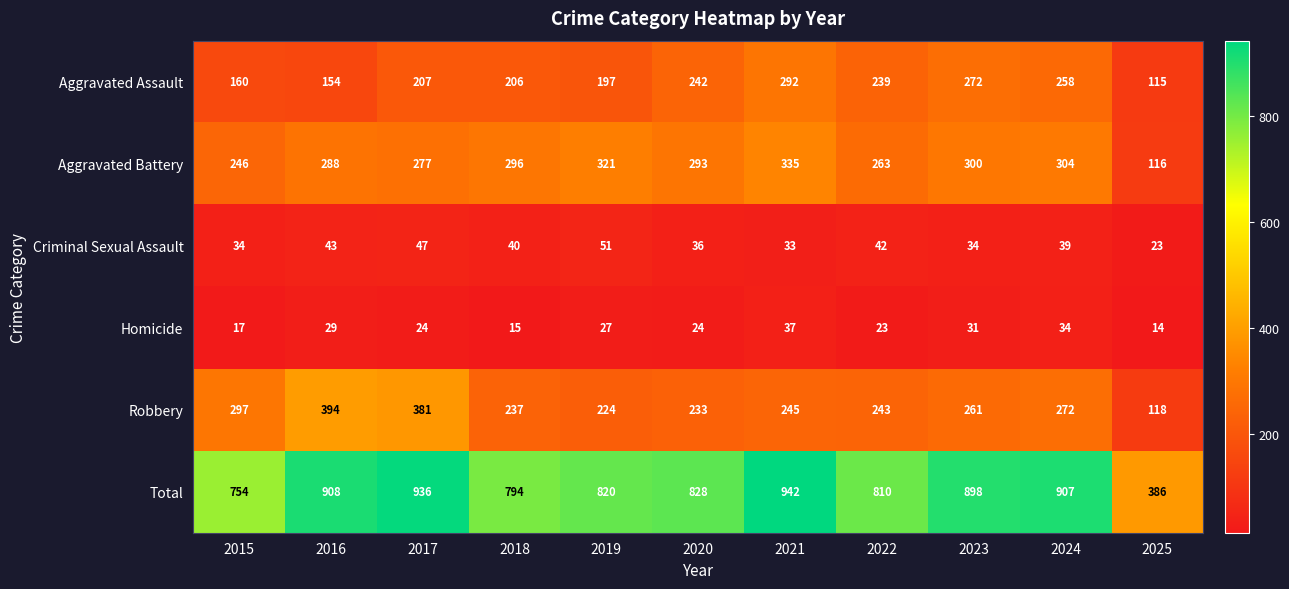

What is the difference between the maximum and minimum values in the Robbery series?

276